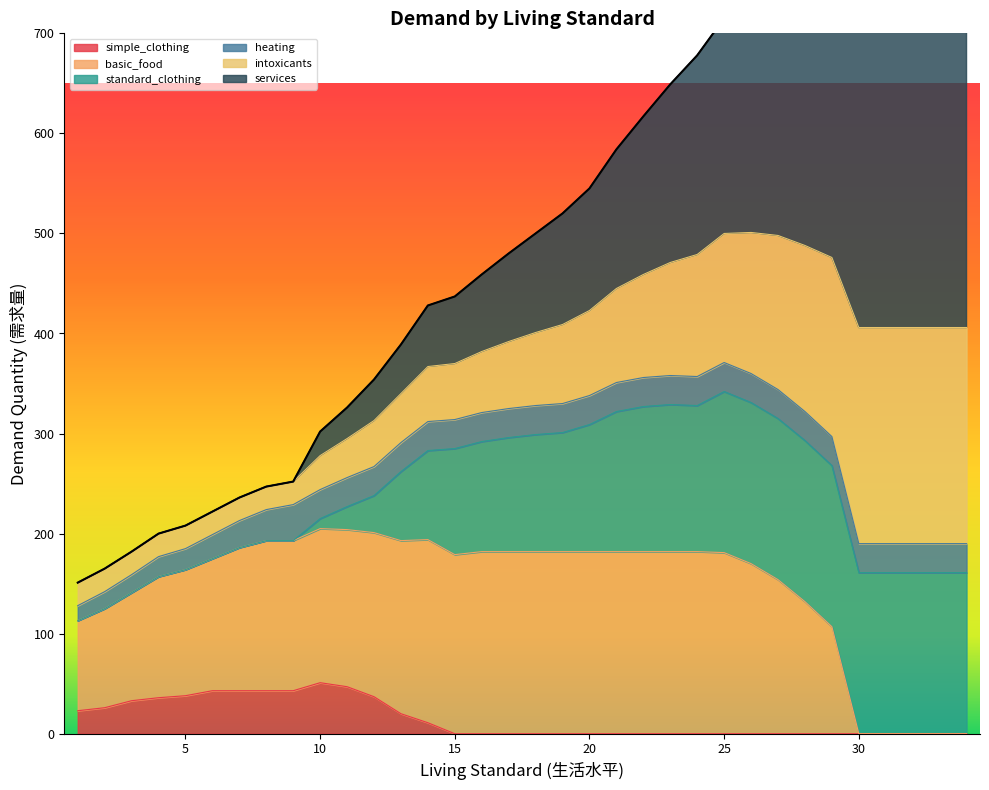

Count the number of categories in the chart.

34